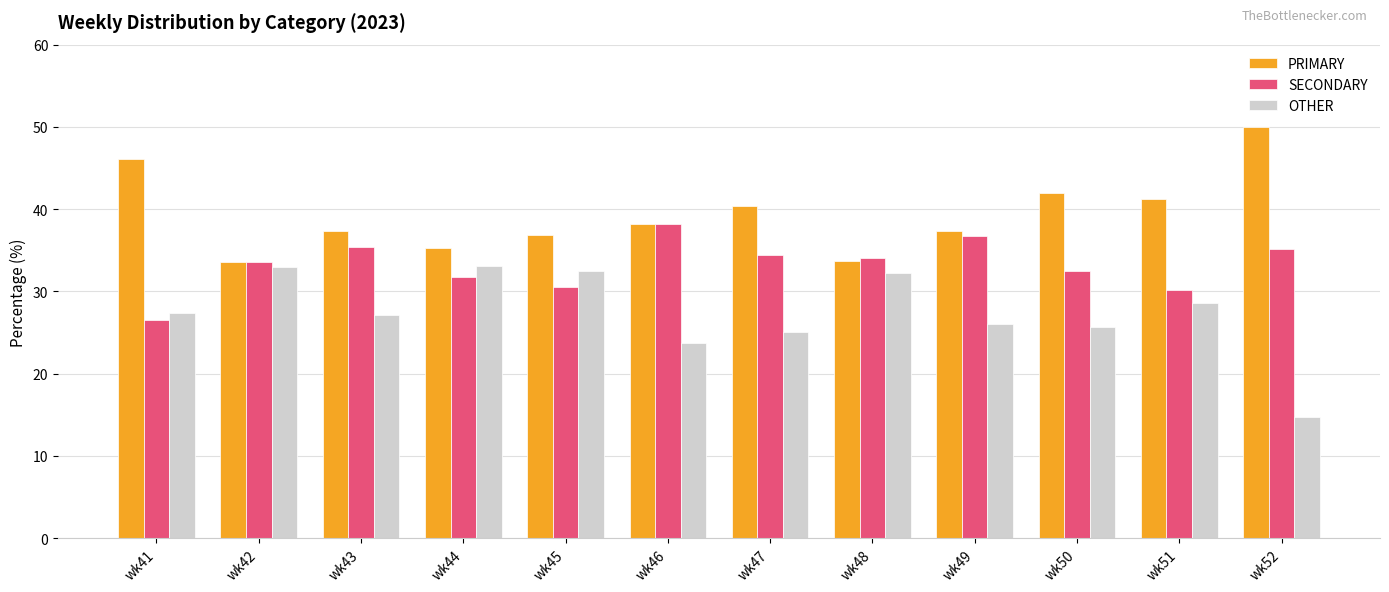

How many data points in SECONDARY are above 34?

6